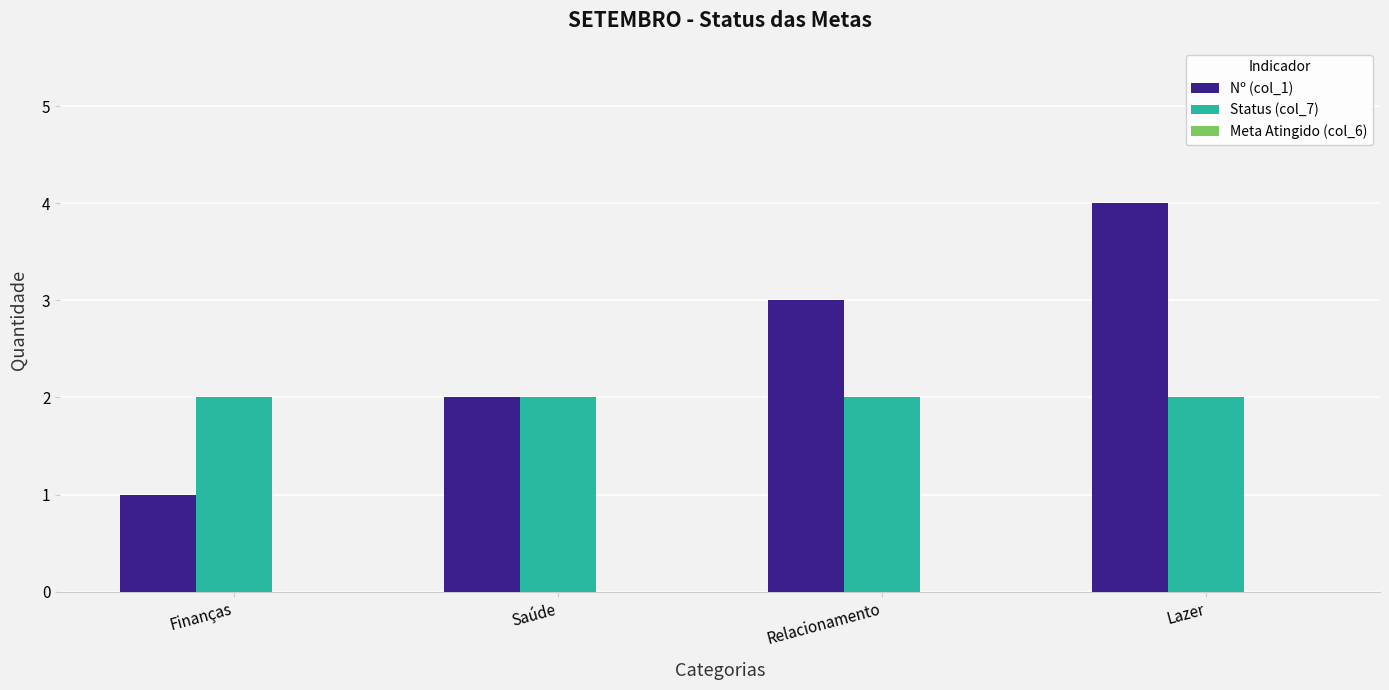

Are the bars grouped side by side (vs. stacked)?

Yes